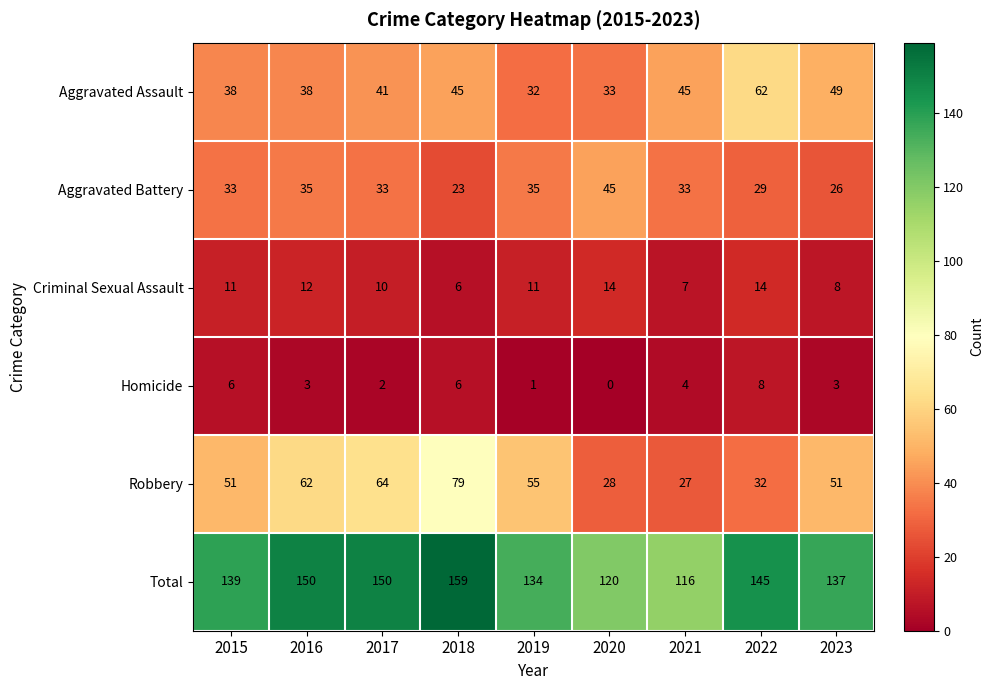

At how many categories does at least one series exceed 98?

9